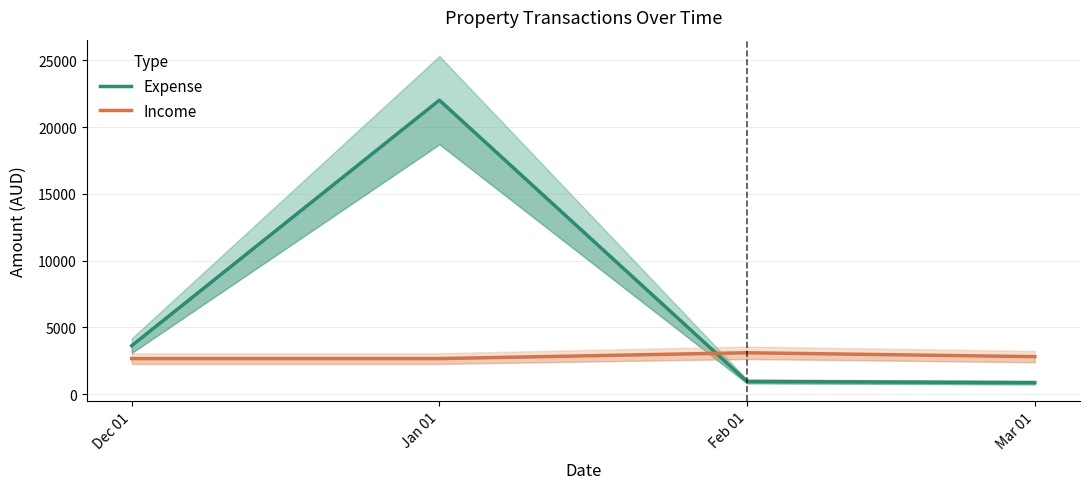

Is it true that Expense equals 870.0 at Mar 01?

True